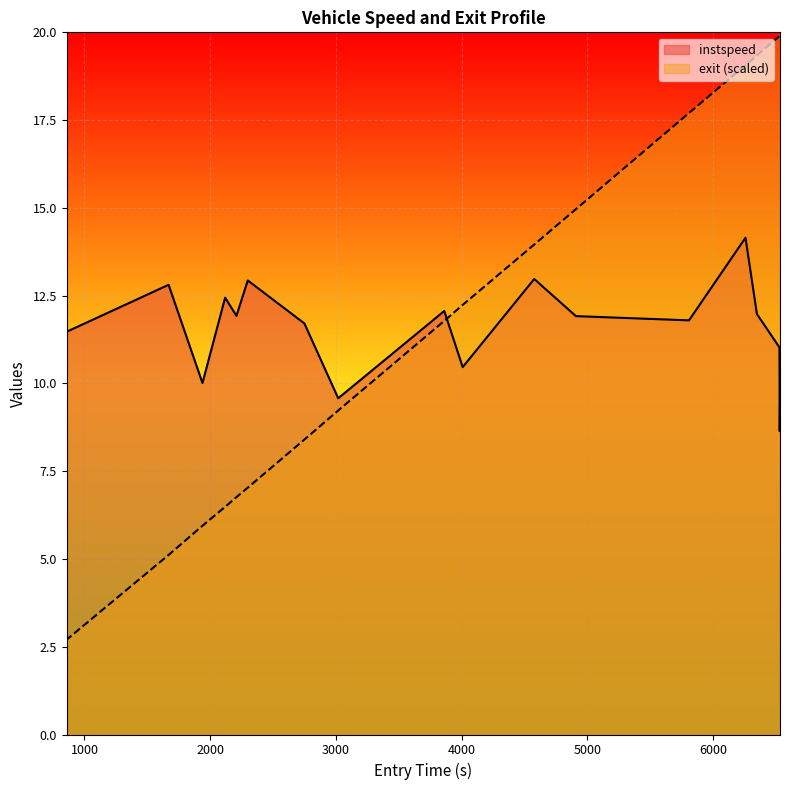

List the series in order of their peak value, highest first.

exit (scaled), instspeed